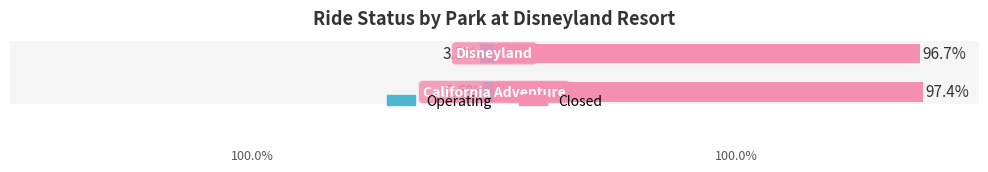

How many groups of bars are there?

2